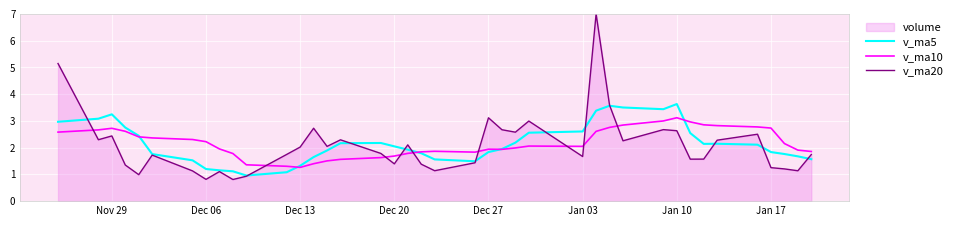

Reading left to right, extract all data points from this chart.

v_ma5: 3.0	3.1	3.2	2.8	2.4	1.8	1.5	1.2	1.2	1.1	1.0	1.1	1.3	1.6	1.9	2.2	2.2	2.0	1.9	1.8	1.6	1.5	1.8	1.9	2.2	2.6	2.6	3.4	3.6	3.5	3.4	3.6	2.5	2.1	2.1	2.1	1.8	1.8	1.7	1.6
v_ma10: 2.6	2.7	2.7	2.6	2.4	2.4	2.3	2.2	2.0	1.8	1.4	1.3	1.3	1.4	1.5	1.6	1.6	1.7	1.8	1.8	1.9	1.8	1.9	1.9	2.0	2.1	2.0	2.6	2.8	2.8	3.0	3.1	3.0	2.9	2.8	2.8	2.7	2.2	1.9	1.9
v_ma20: 5.1	2.3	2.4	1.4	1.0	1.7	1.1	0.8	1.1	0.8	0.9	1.7	2.0	2.7	2.0	2.3	1.8	1.4	2.1	1.4	1.1	1.4	3.1	2.7	2.6	3.0	1.7	7.0	3.6	2.3	2.7	2.6	1.6	1.6	2.3	2.5	1.3	1.2	1.1	1.7